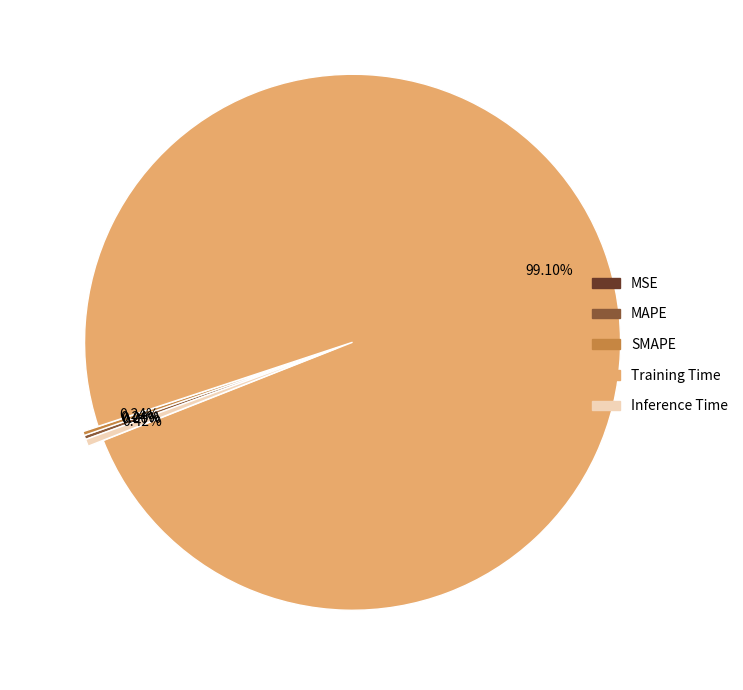

Which has a higher value, SMAPE or Training Time?

Training Time